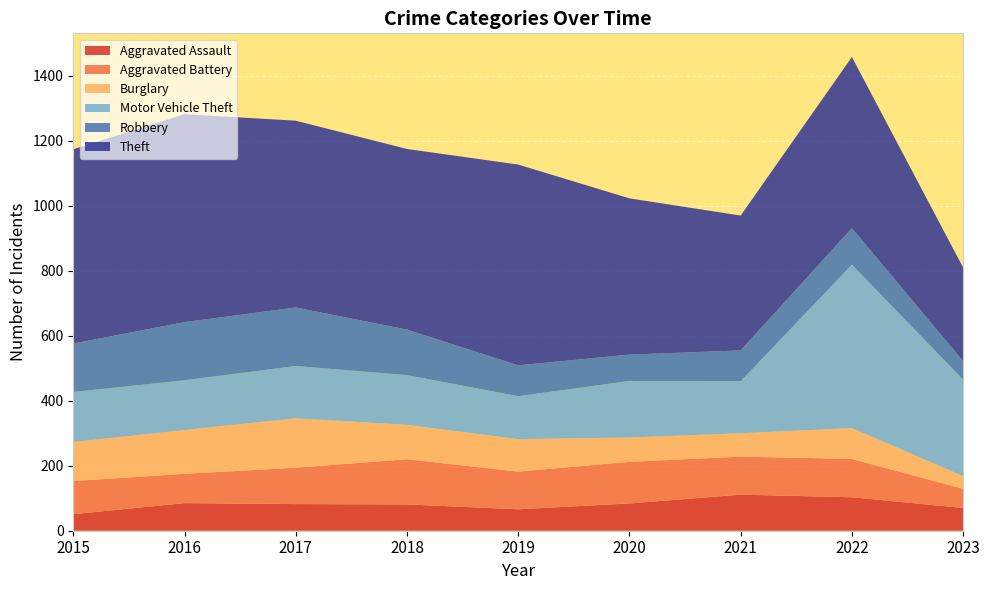

Reading left to right, what are all the values shown in this chart?

Aggravated Assault: 51	85	82	81	66	84	111	103	70
Aggravated Battery: 102	90	112	139	116	128	117	118	59
Burglary: 120	135	152	106	100	75	72	95	39
Motor Vehicle Theft: 154	153	161	153	132	174	160	503	297
Robbery: 149	179	180	140	95	81	95	112	57
Theft: 598	640	575	556	618	481	415	527	288